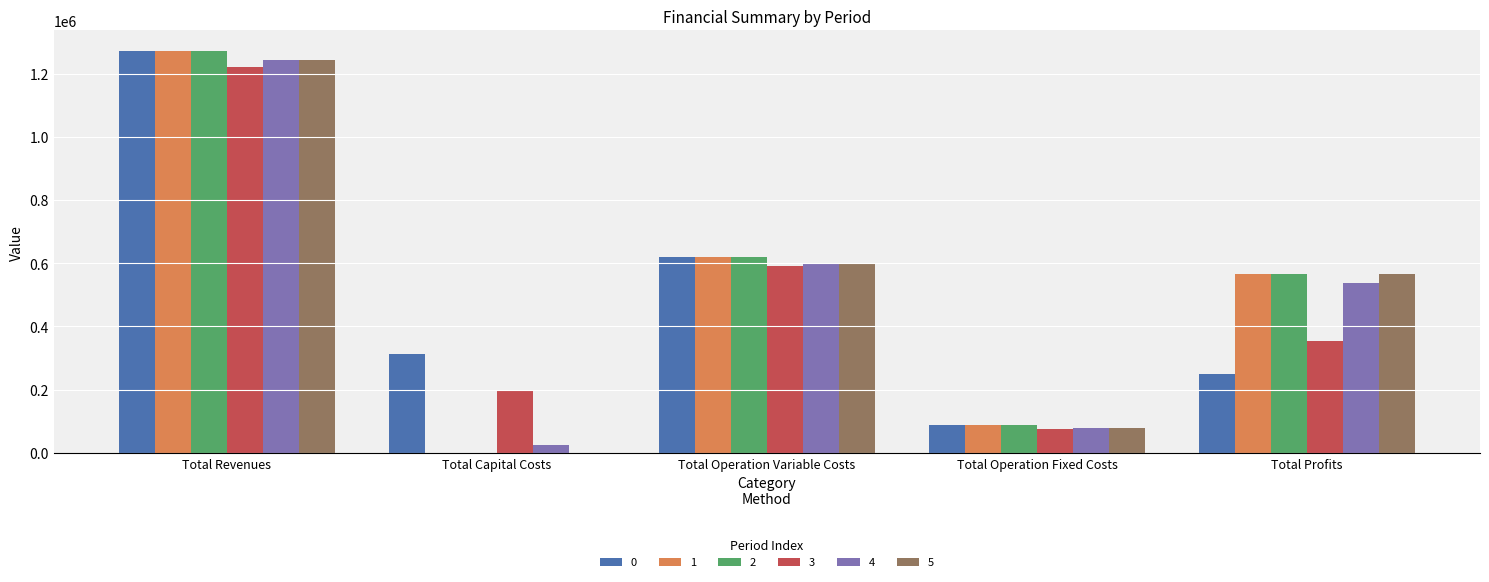

What is the sum of the 4 values at Total Revenues and Total Operation Variable Costs?

1842414.9